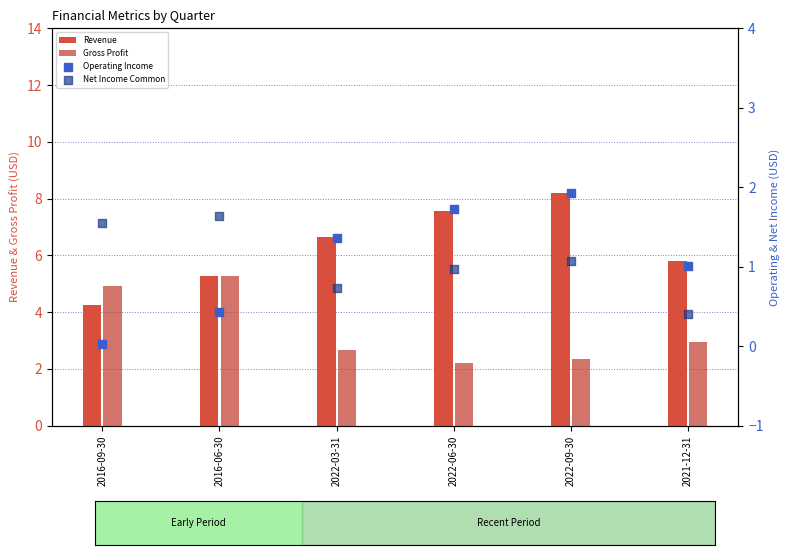

What are all the series names shown in the legend?

Revenue, Gross Profit, Operating Income, Net Income Common